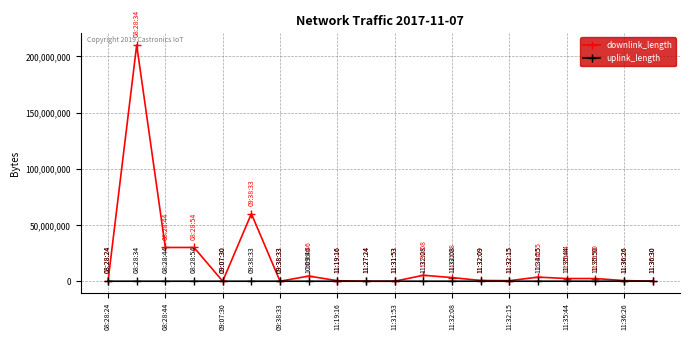

Which series ends up on top after the final intersection of downlink_length and uplink_length?

uplink_length